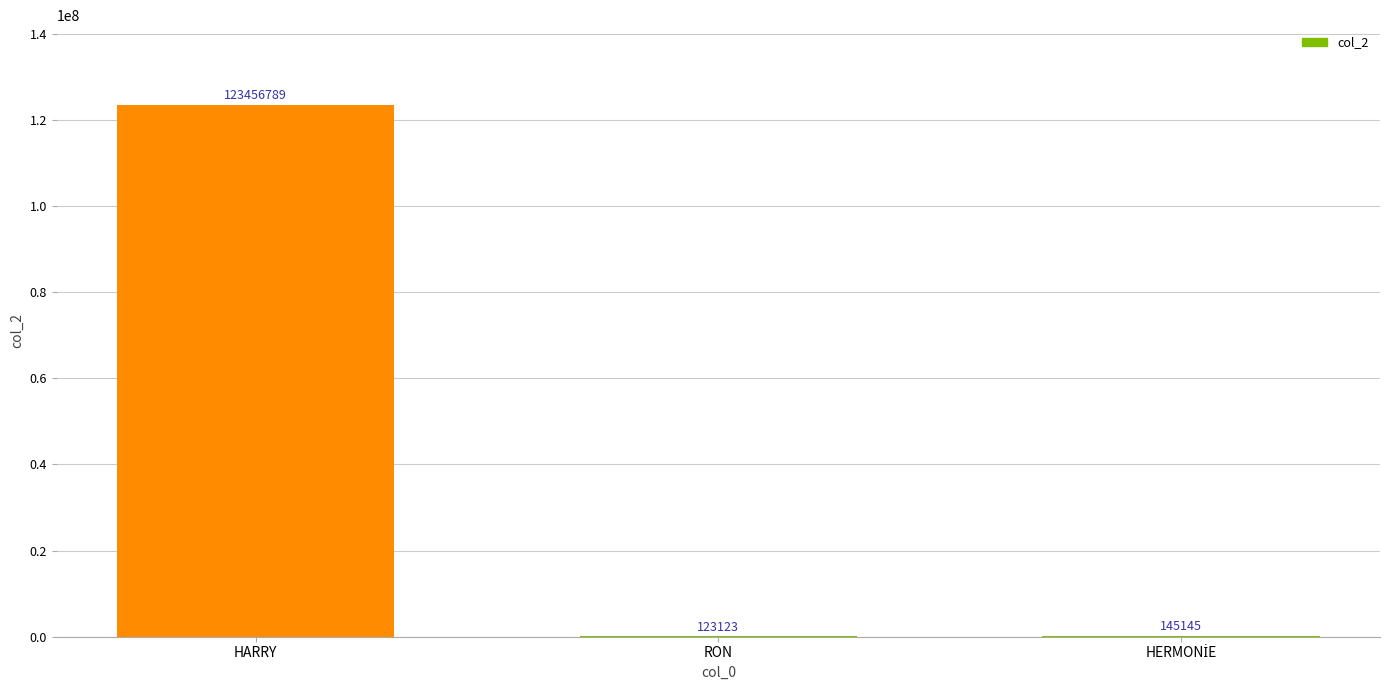

The value at HARRY is 43713080. True or false?

False